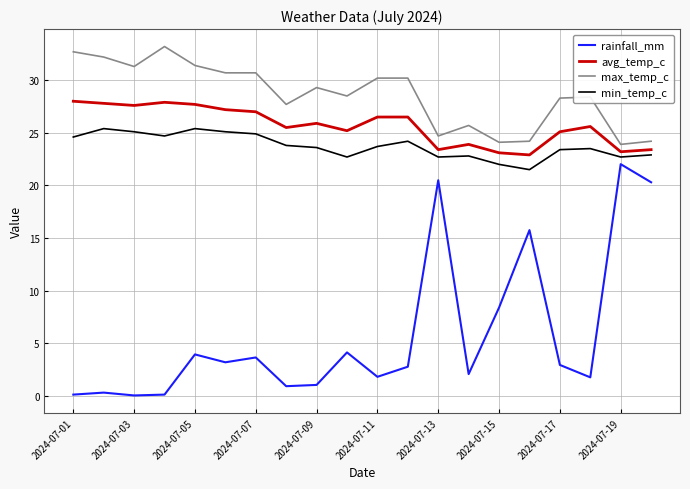

What is the greatest value displayed?

33.2